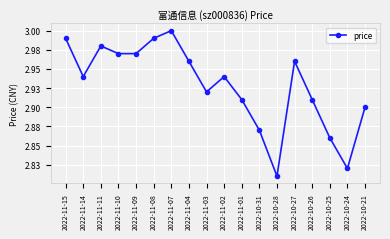

Does the chart have visible grid lines?

Yes